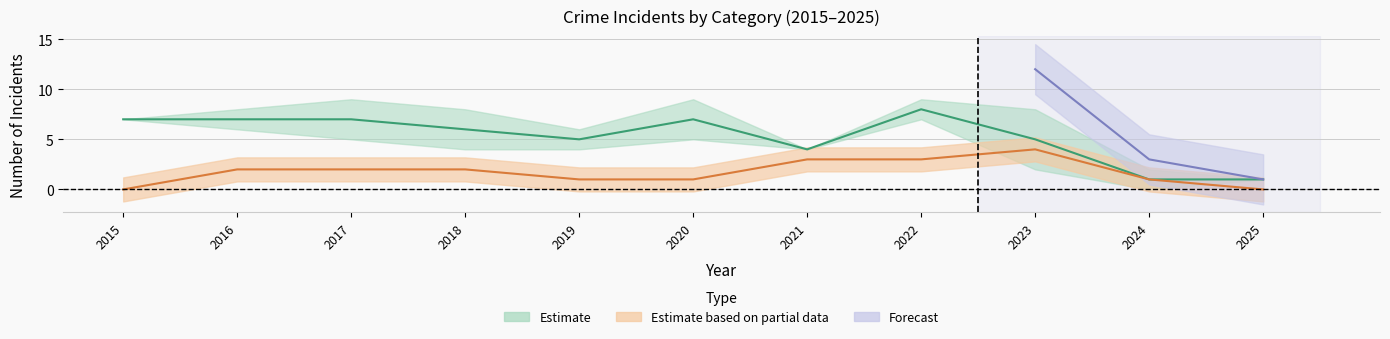

What is the value of the Robbery point at the 7th from the left?

4